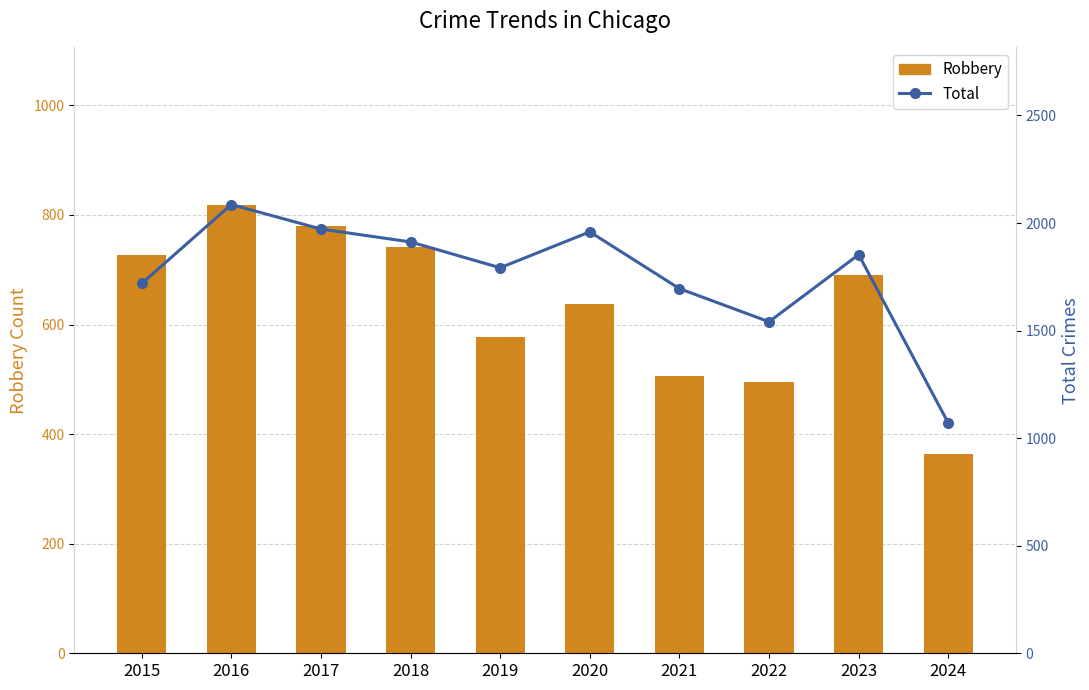

What is the value of the Robbery bar at the 3rd from the left?

780